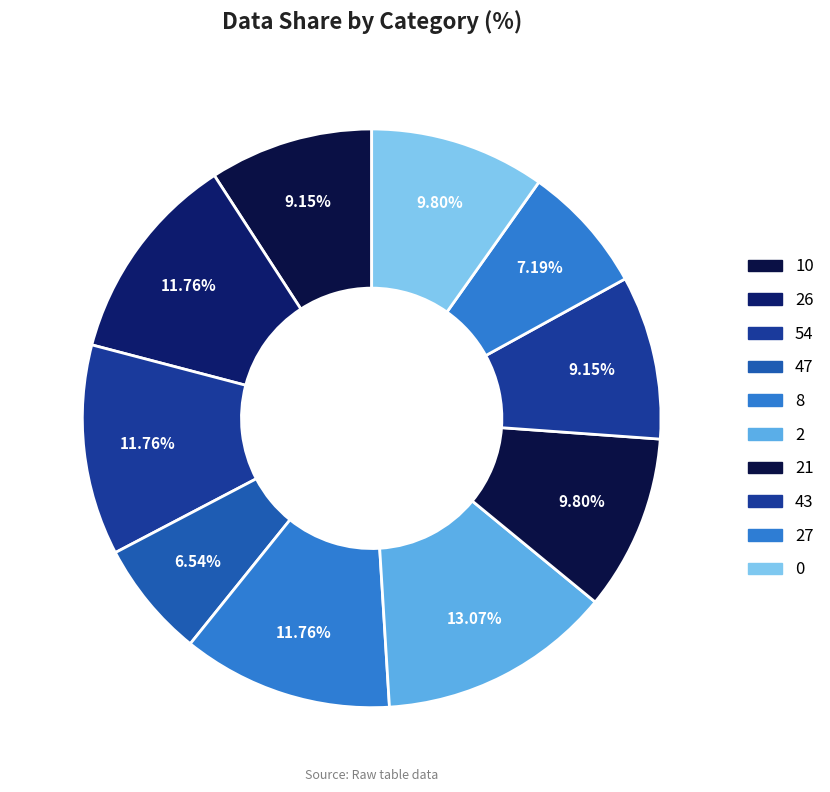

To the nearest percent, what is the average slice percentage?

10%